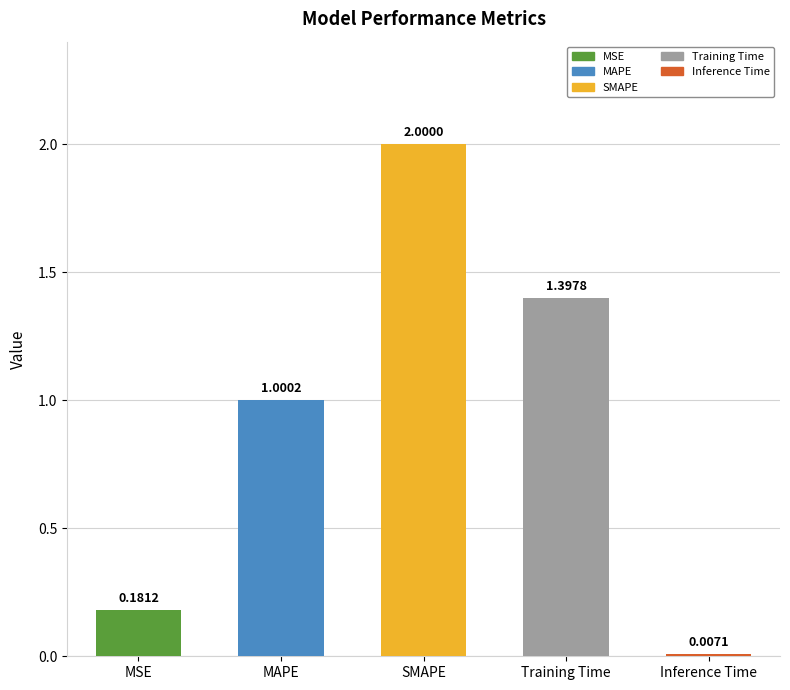

At which label is the value closest to 1?

MAPE